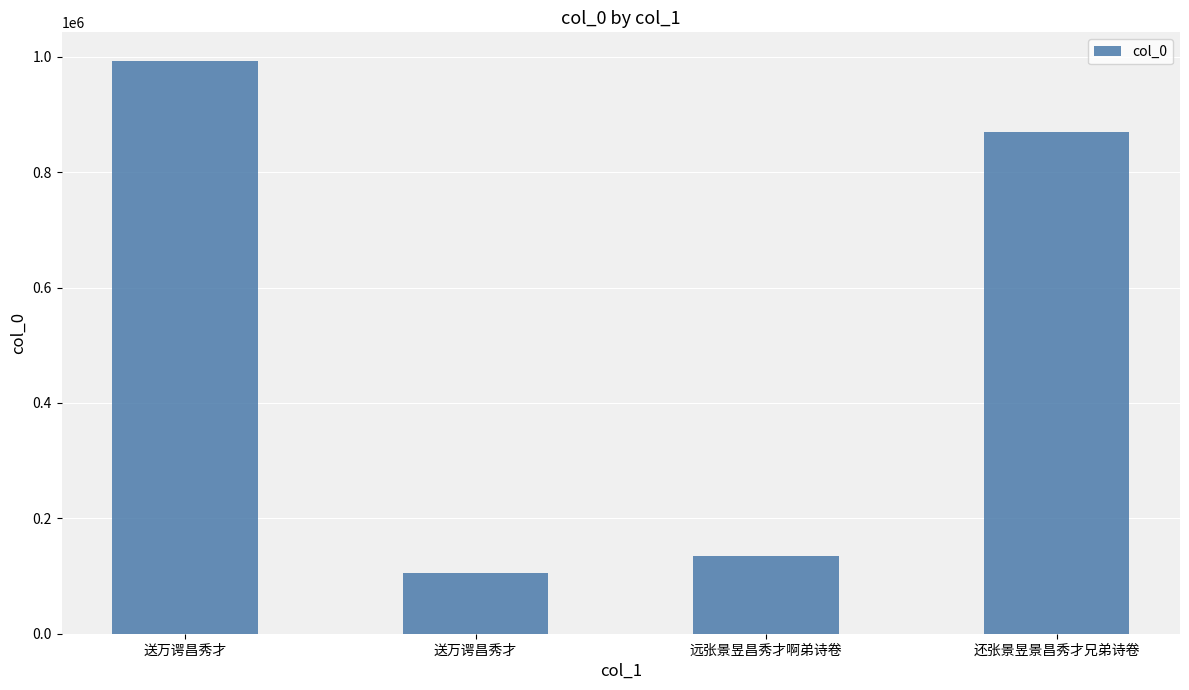

How many values are below 869478?

2